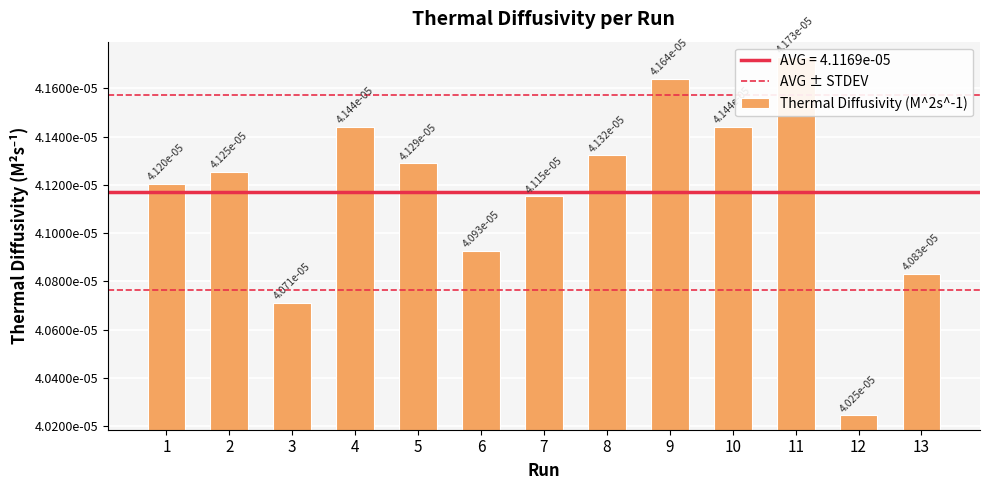

Rank the categories by value from lowest to highest.

12, 3, 13, 6, 7, 1, 2, 5, 8, 4, 10, 9, 11